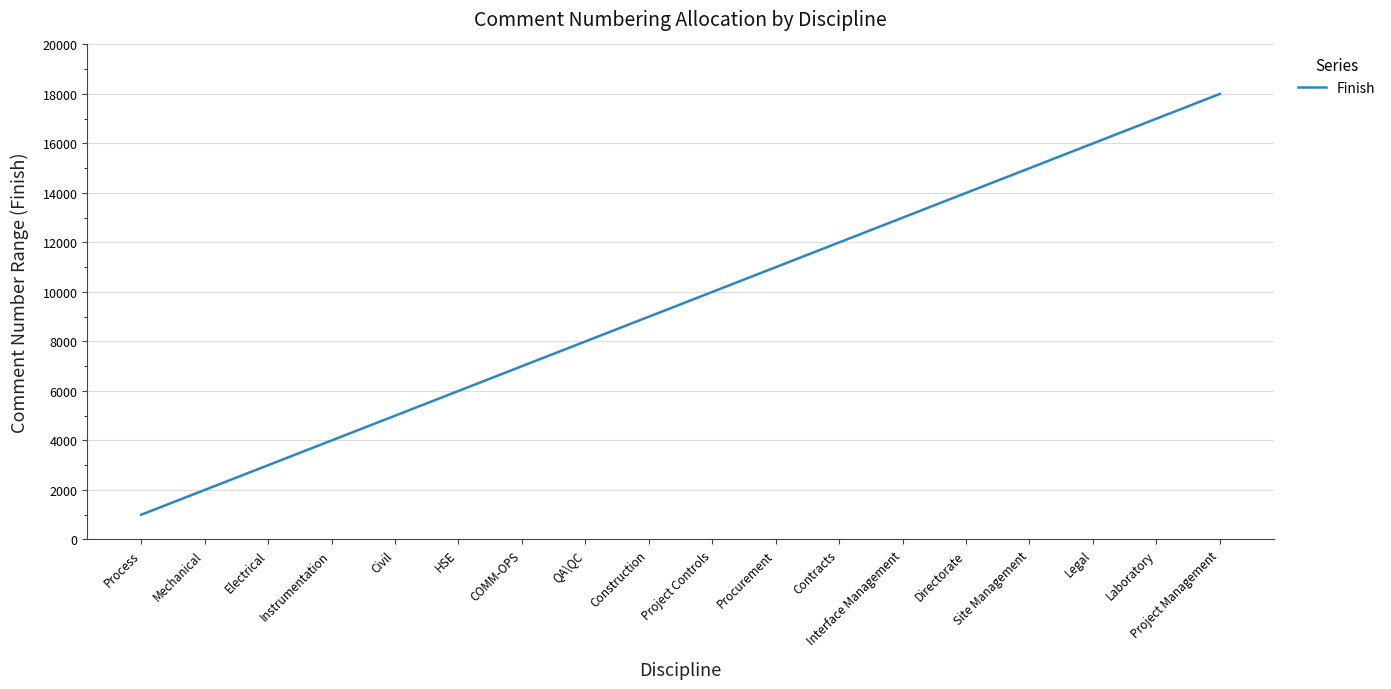

The chart shows a value of 1255 at Mechanical. True or false?

False